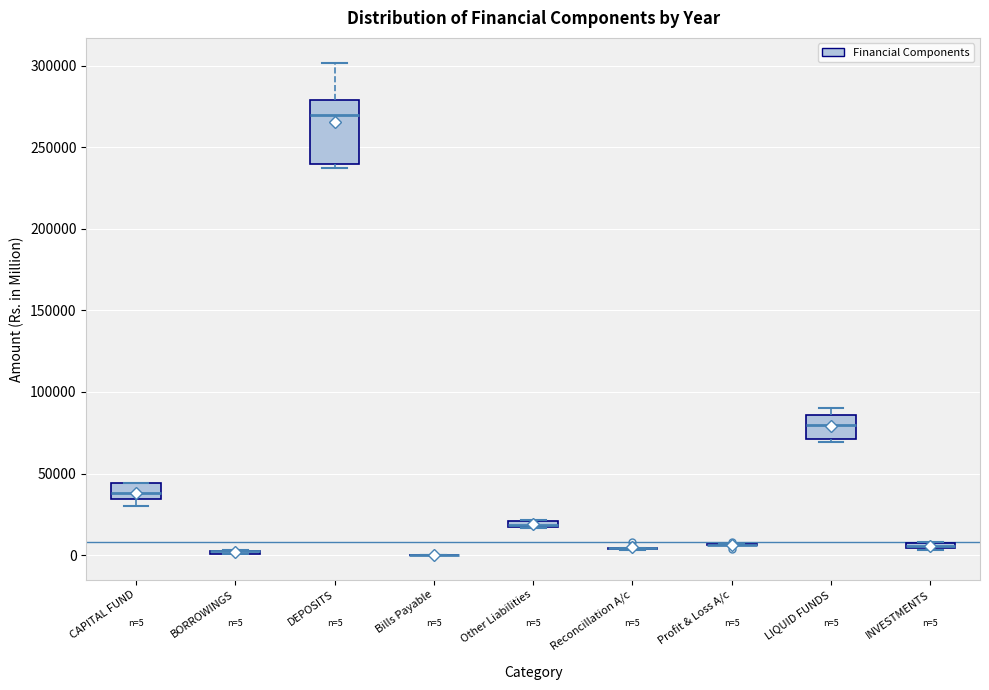

Which box is the tallest, from its lower edge to its upper edge?

DEPOSITS